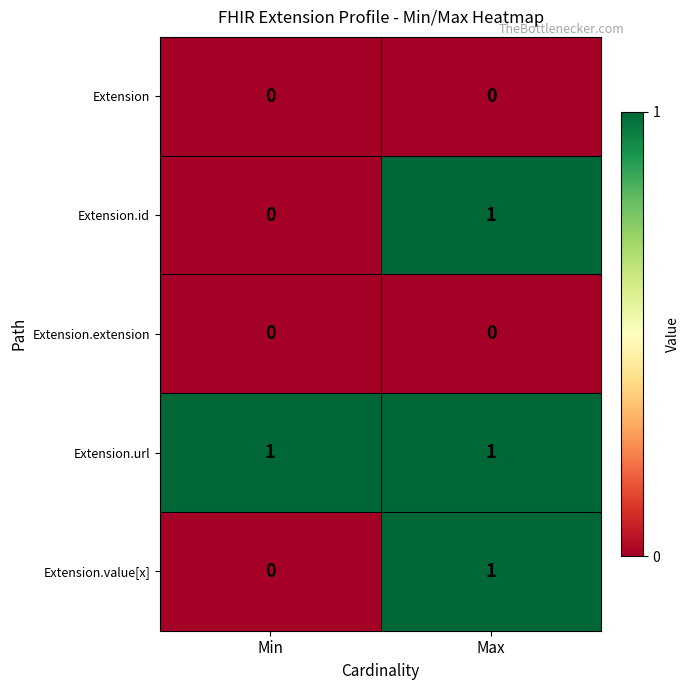

Is it true that Extension.value[x] equals 0 at Min?

True